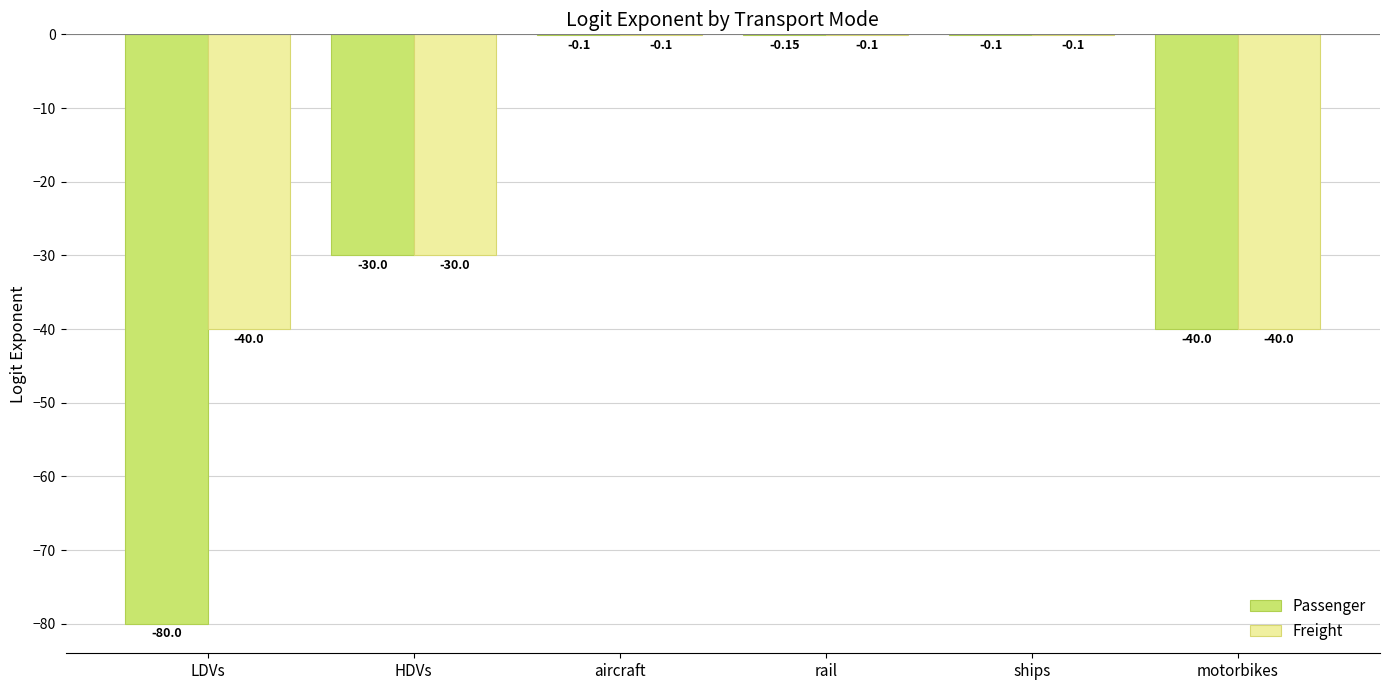

Reading right to left, what are all the values shown in this chart?

Passenger: motorbikes=-40.0	ships=-0.1	rail=-0.1	aircraft=-0.1	HDVs=-30.0	LDVs=-80.0
Freight: motorbikes=-40.0	ships=-0.1	rail=-0.1	aircraft=-0.1	HDVs=-30.0	LDVs=-40.0